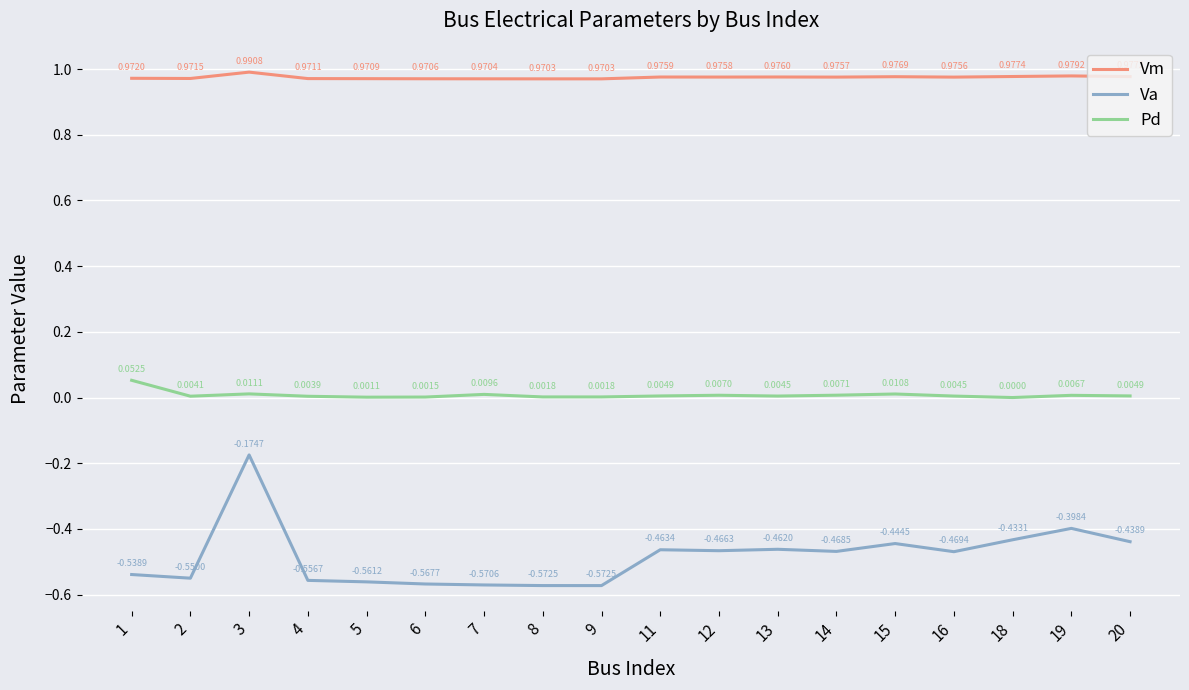

In Pd, how many points are higher than both neighbors (excluding endpoints)?

5